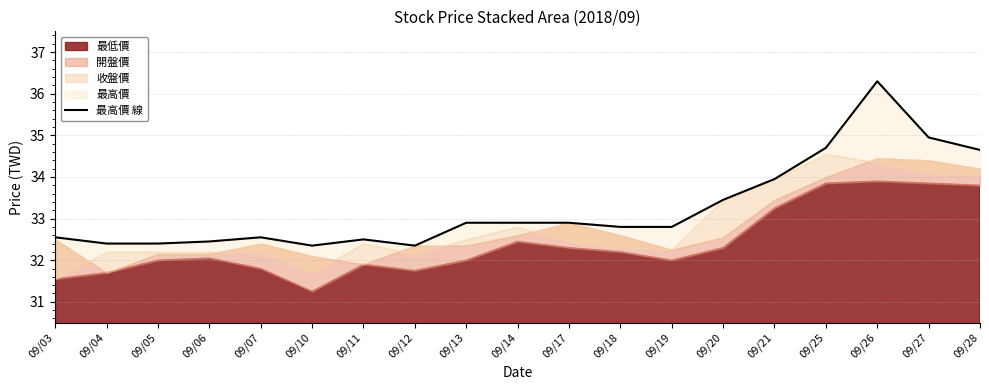

List the labels in order of value, largest first.

09/26, 09/27, 09/25, 09/28, 09/21, 09/20, 09/13, 09/14, 09/17, 09/18, 09/19, 09/03, 09/07, 09/11, 09/06, 09/04, 09/05, 09/10, 09/12